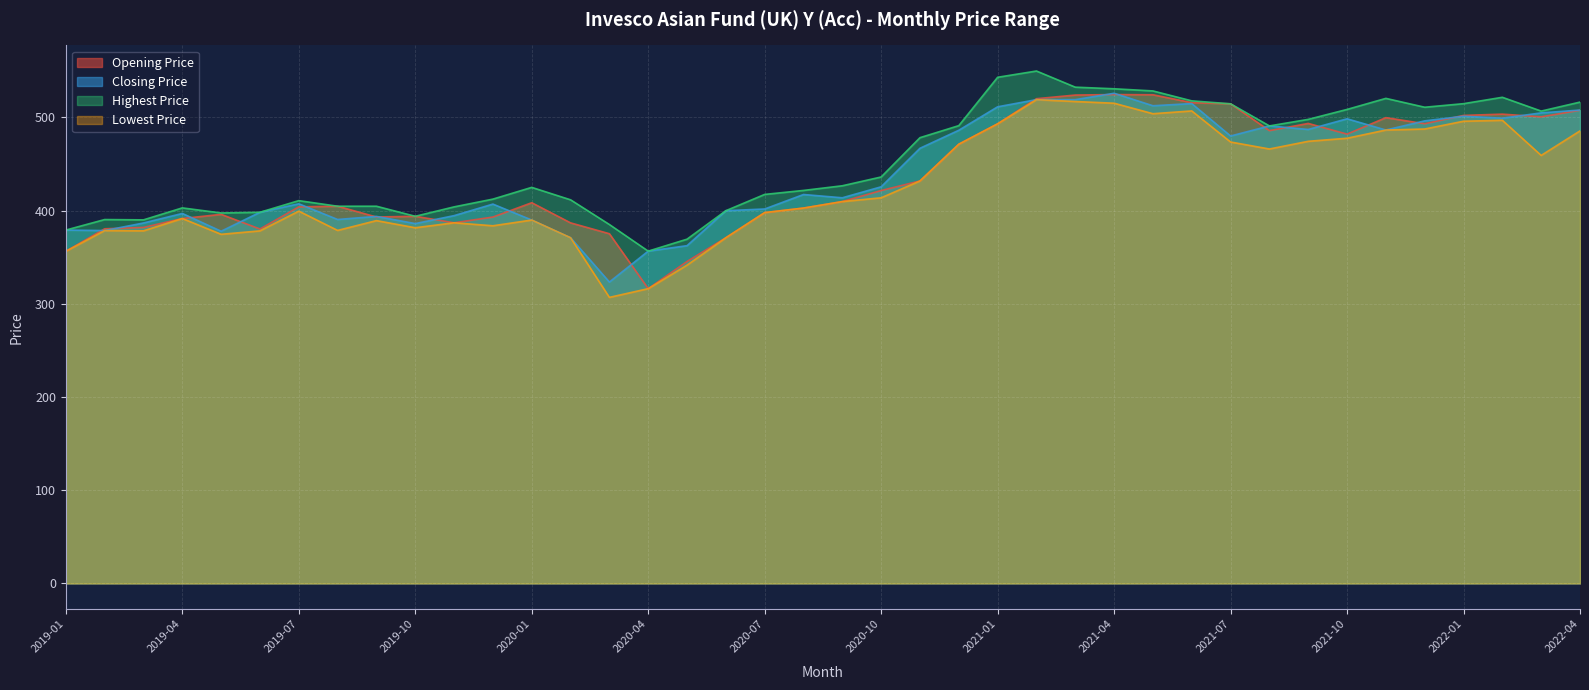

What are all the series names shown in the legend?

Opening Price, Closing Price, Highest Price, Lowest Price